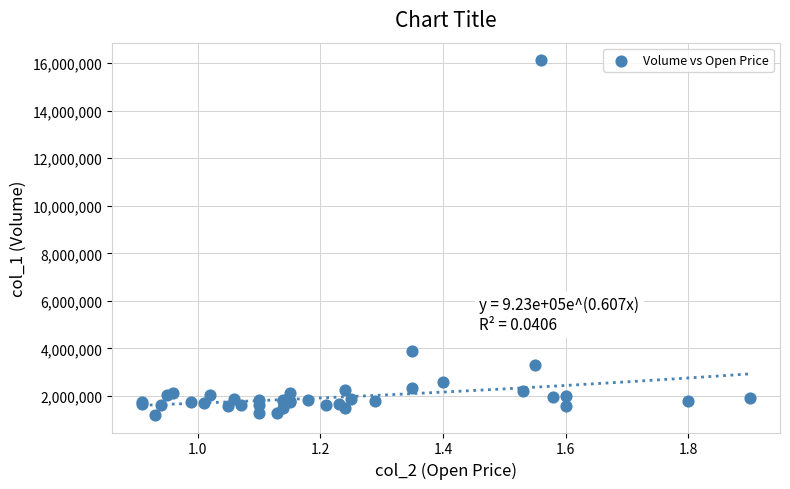

What Y value in the scatter plot is closest to 8661500?

3868000